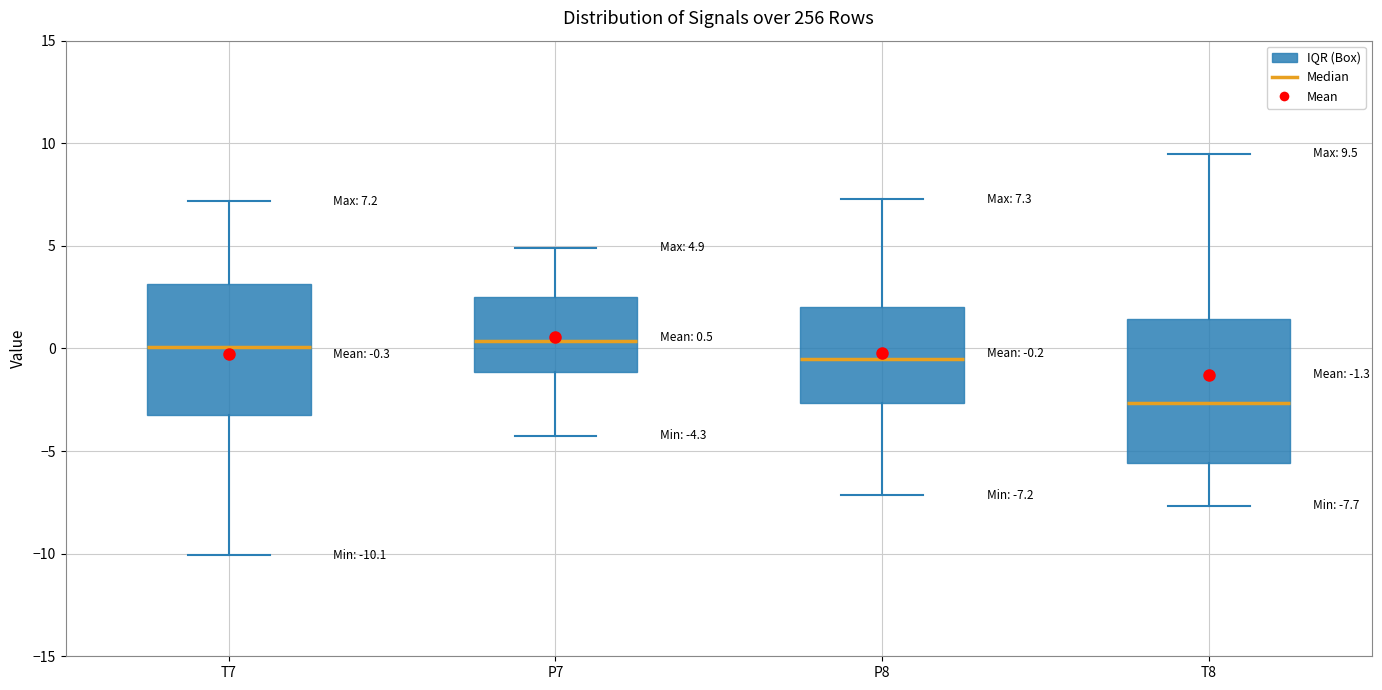

Comparing the boxes themselves (not the whiskers), which one is the tallest?

T8